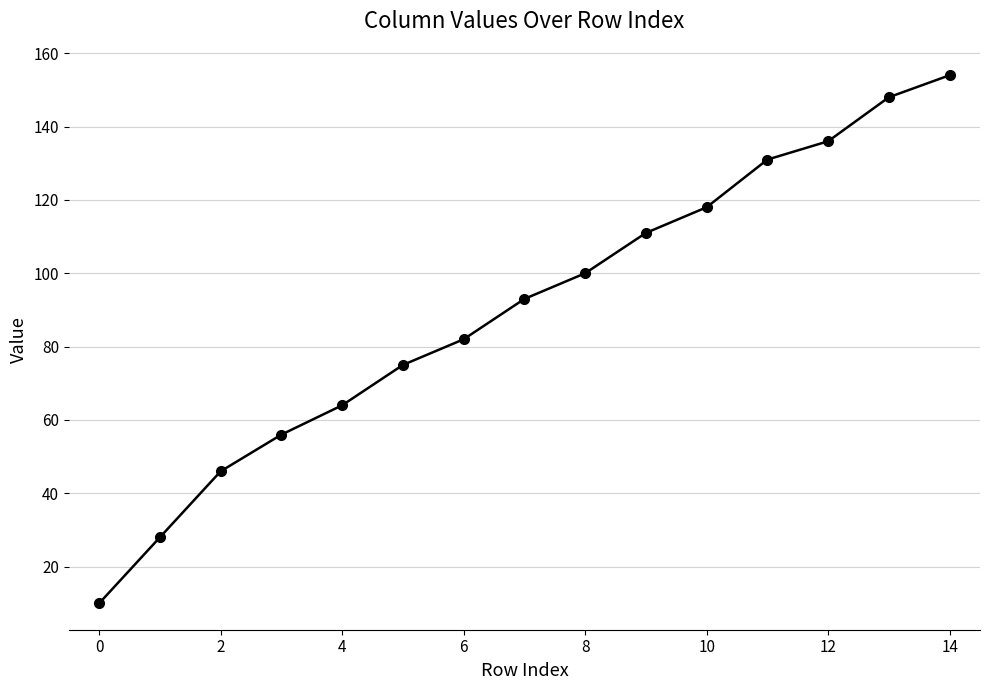

What is the value of the 7th point from the left?

82